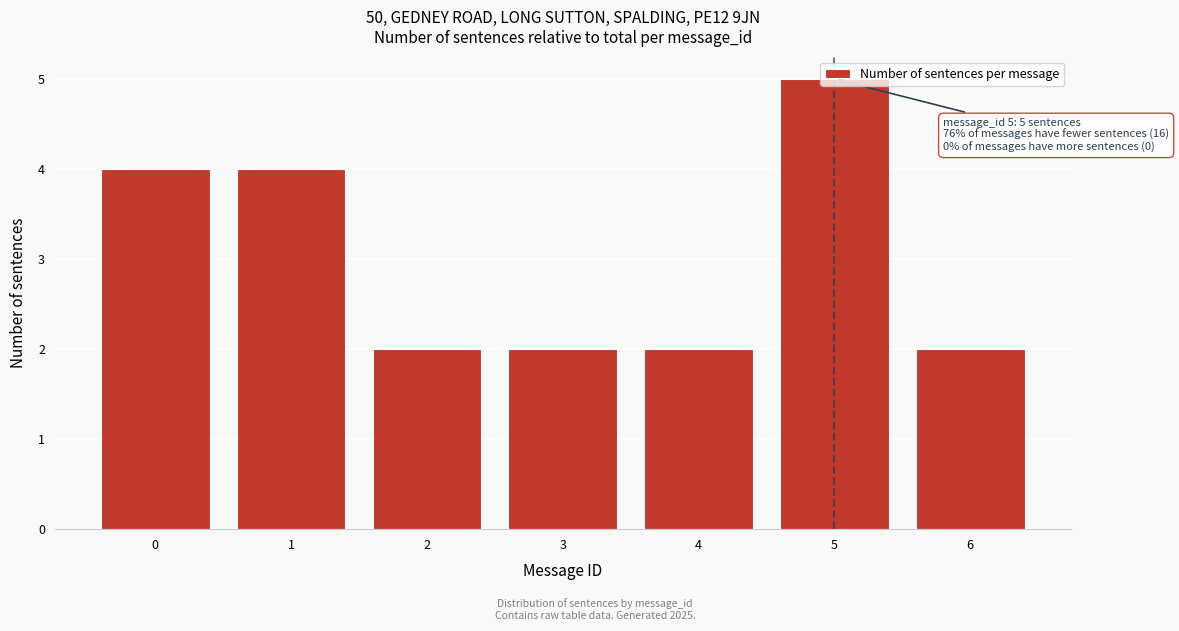

True or false: the data shows 6 at 1.

False